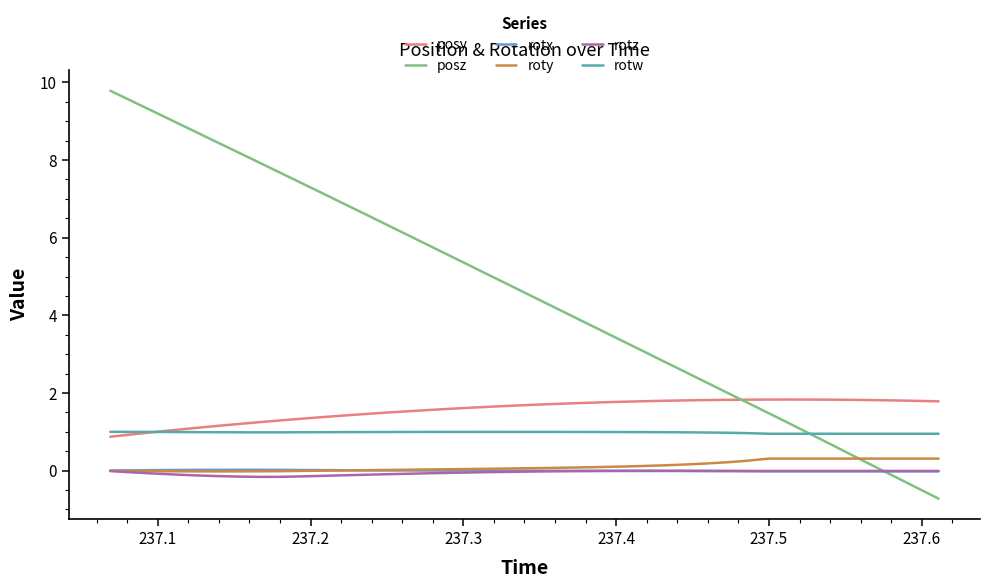

How many intersections are there between posy and posz?

1